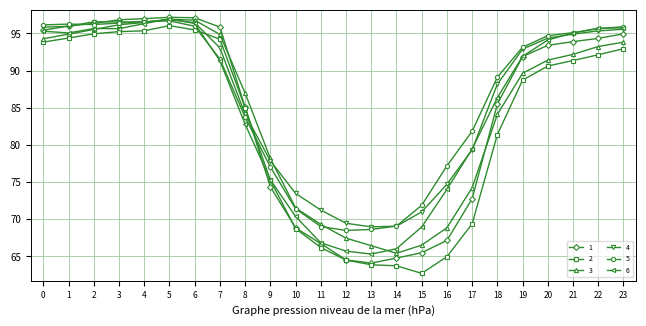

The 4 series shows 124.6 at 19. True or false?

False